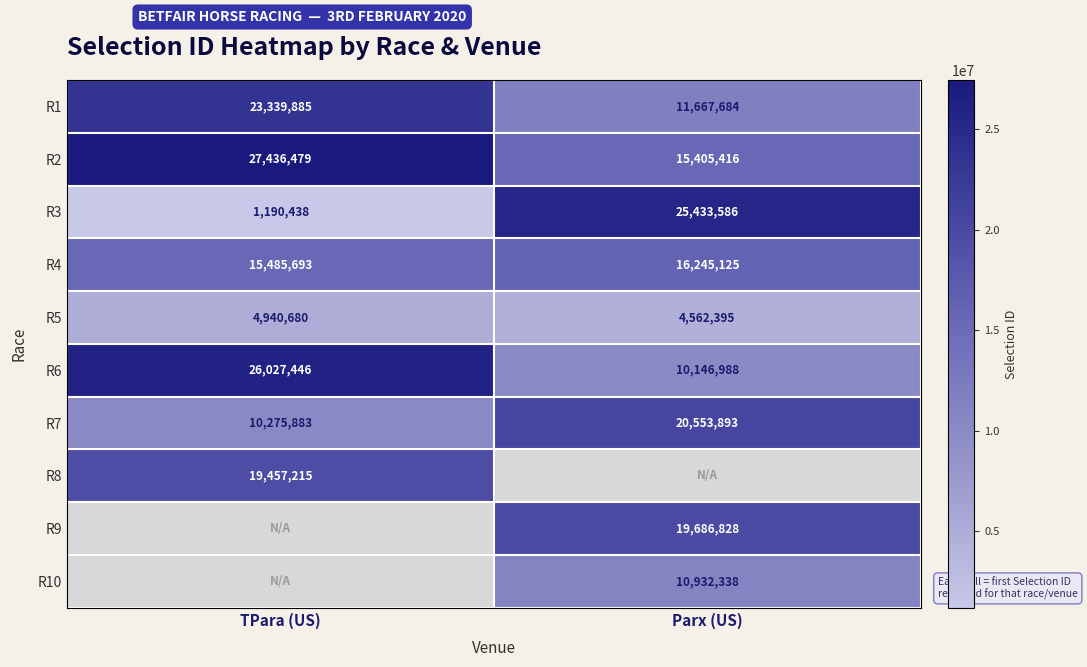

At how many categories does at least one series exceed 11523174?

2